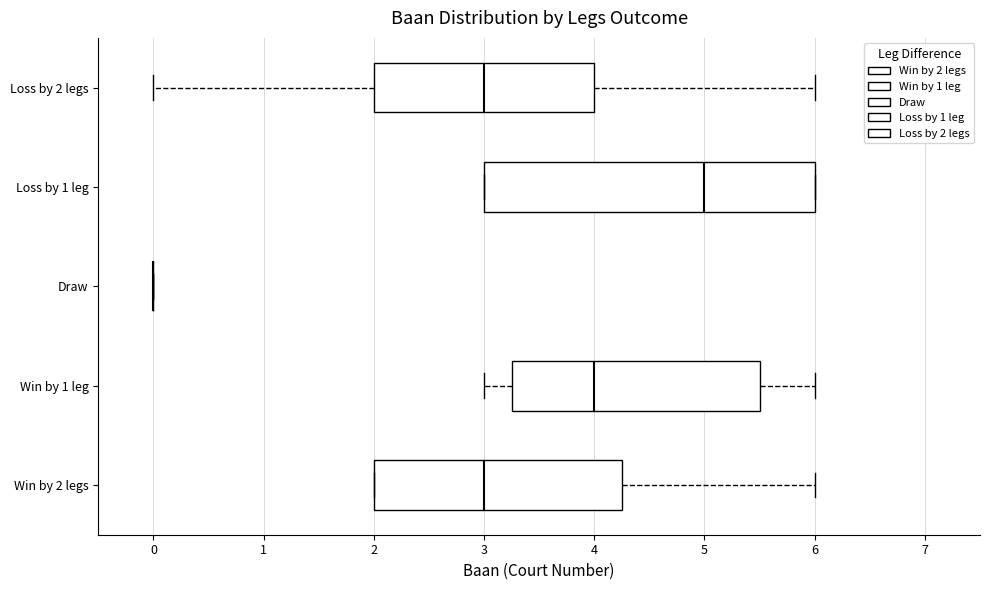

Reading bottom to top, transcribe this box plot: for each box, give where its median line is, the range the box spans, and where its two whiskers end, as read against the x-axis. The values are not printed on the chart, so give them approximately, as read against the axis.

Win by 2 legs: median 3.0, box 2.0 to 4.3, whiskers 2.0 to 6.0
Win by 1 leg: median 4.0, box 3.3 to 5.5, whiskers 3.0 to 6.0
Draw: box collapsed to a line at 0.0, whiskers 0.0 to 0.0
Loss by 1 leg: median 5.0, box 3.0 to 6.0, whiskers 3.0 to 6.0
Loss by 2 legs: median 3.0, box 2.0 to 4.0, whiskers 0.0 to 6.0